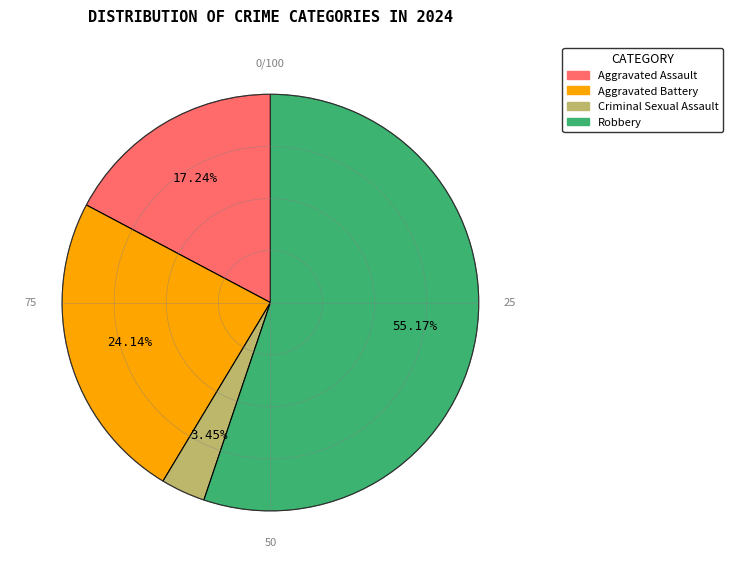

Rank the categories by value from lowest to highest.

Criminal Sexual Assault, Aggravated Assault, Aggravated Battery, Robbery